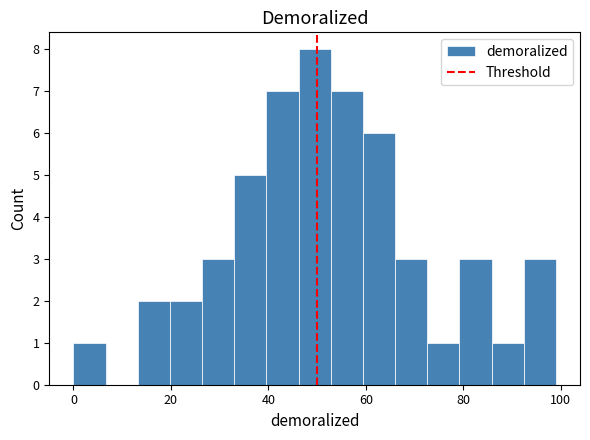

Read against the x-axis, roughly where is the centre of the tallest bar?

50